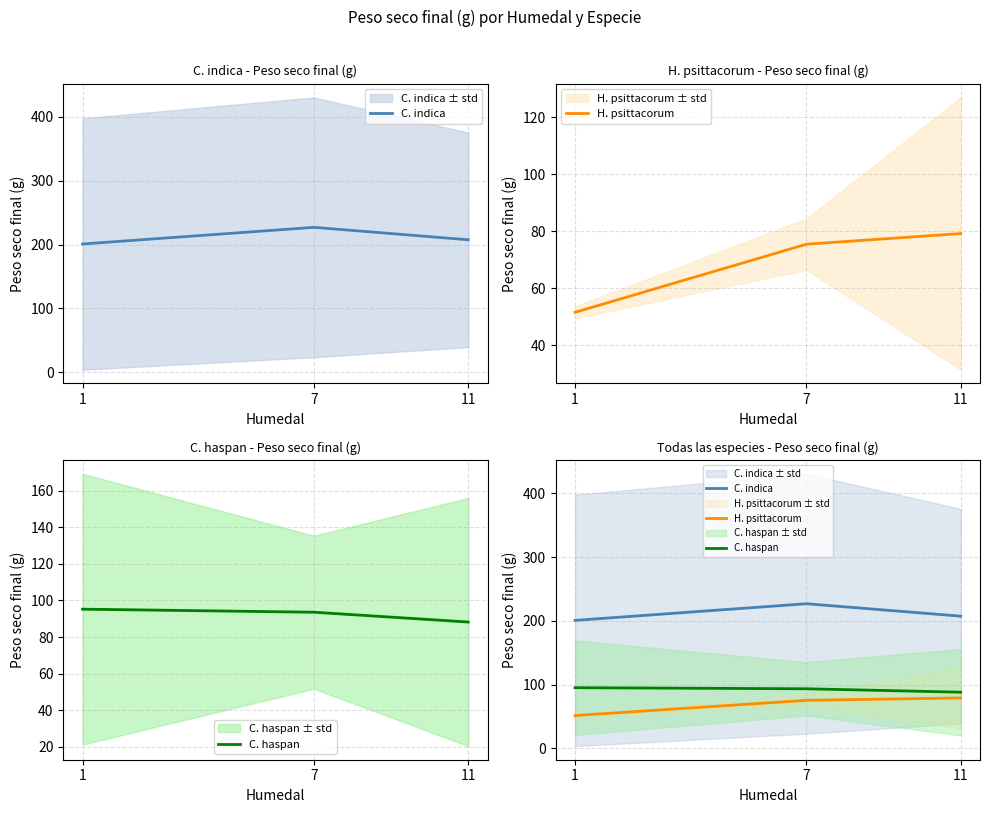

What are all the series names shown in the legend?

C. indica, H. psittacorum, C. haspan